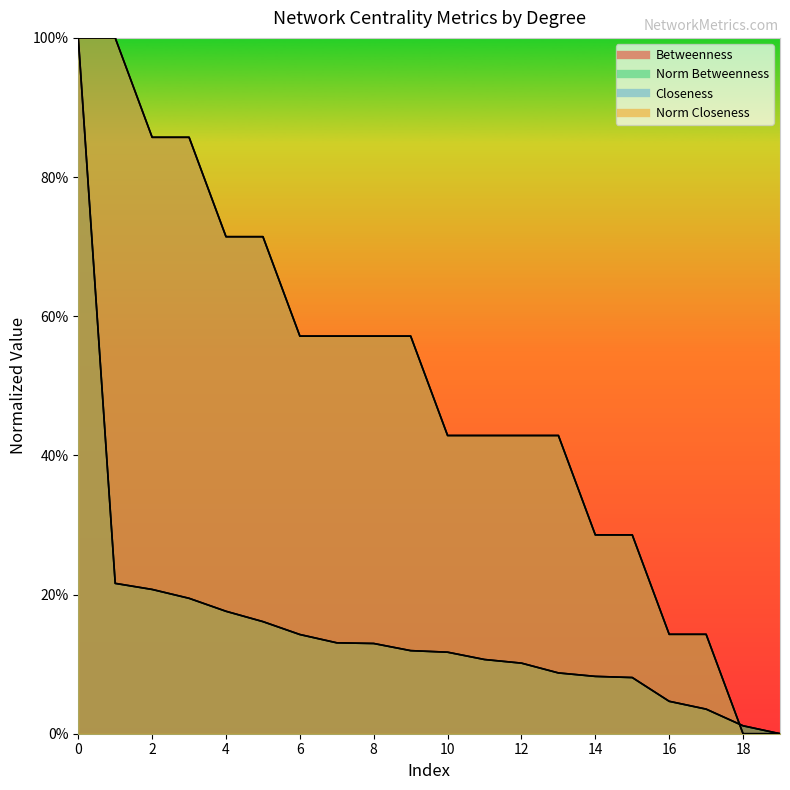

What is the total value across all series at 8?

4.0